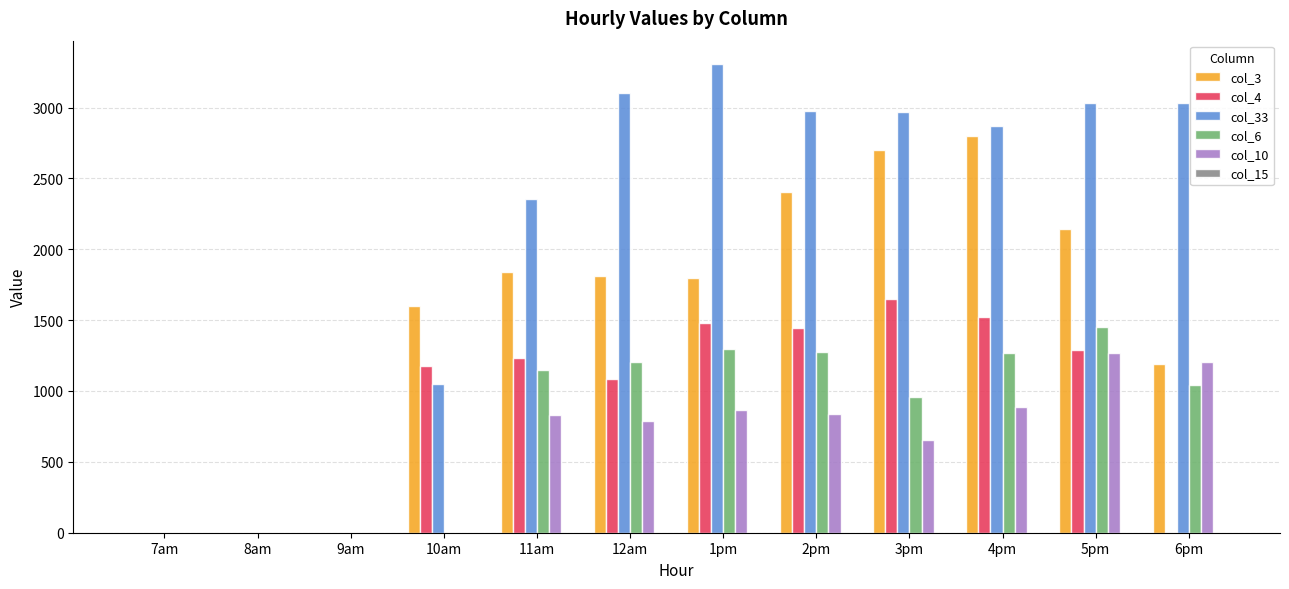

Between 9am and 3pm, which series saw the biggest shift?

col_33